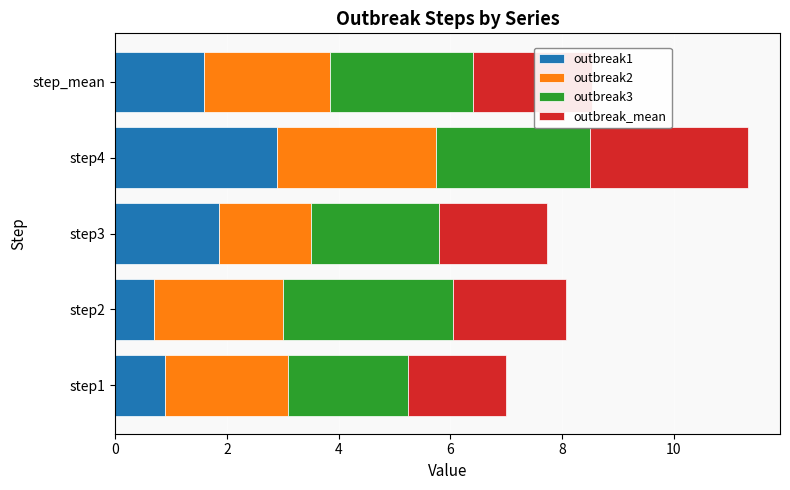

Is it true that outbreak1 equals 1.6 at step_mean?

True